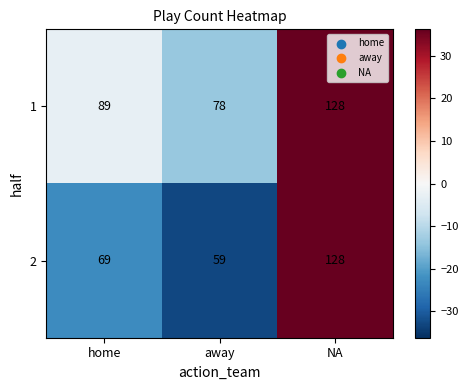

Reading left to right, list all the values displayed in this chart.

1: home=89	away=78	NA=128
2: home=69	away=59	NA=128